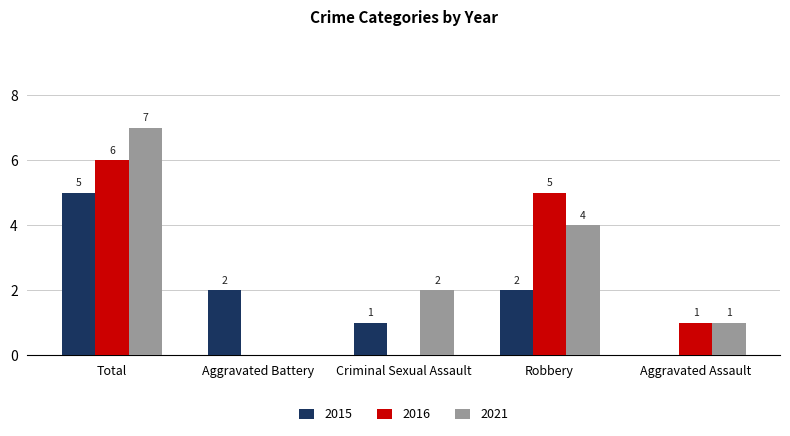

Is the value of 2021 at Aggravated Battery greater than the value of 2016 at Robbery?

No